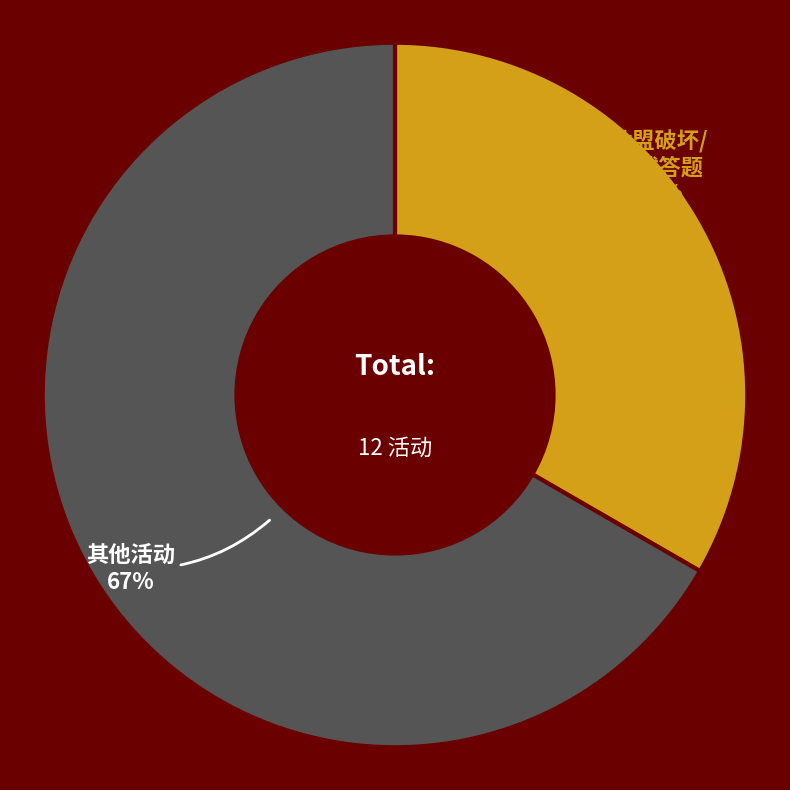

To the nearest percent, what is the average slice percentage?

50%